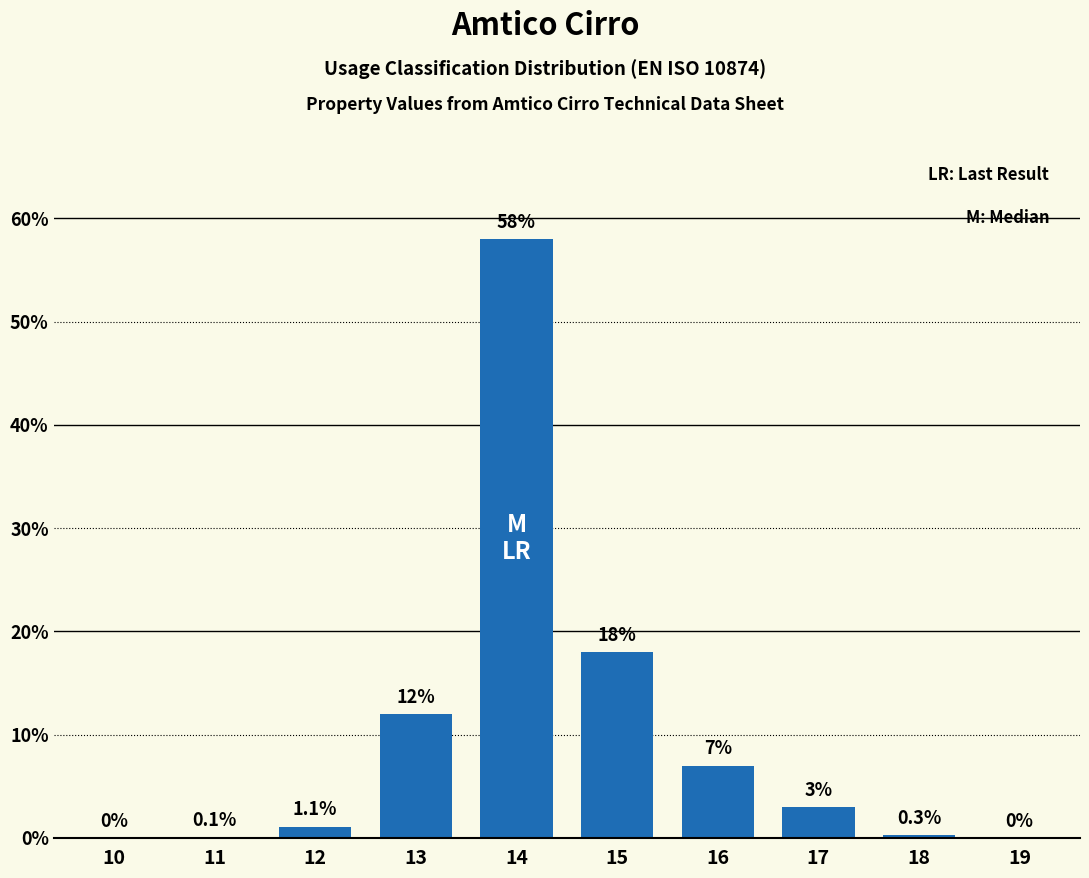

Reading right to left, what are all the values shown in this chart?

19=0.0	18=0.3	17=3.0	16=7.0	15=18.0	14=58.0	13=12.0	12=1.1	11=0.1	10=0.0